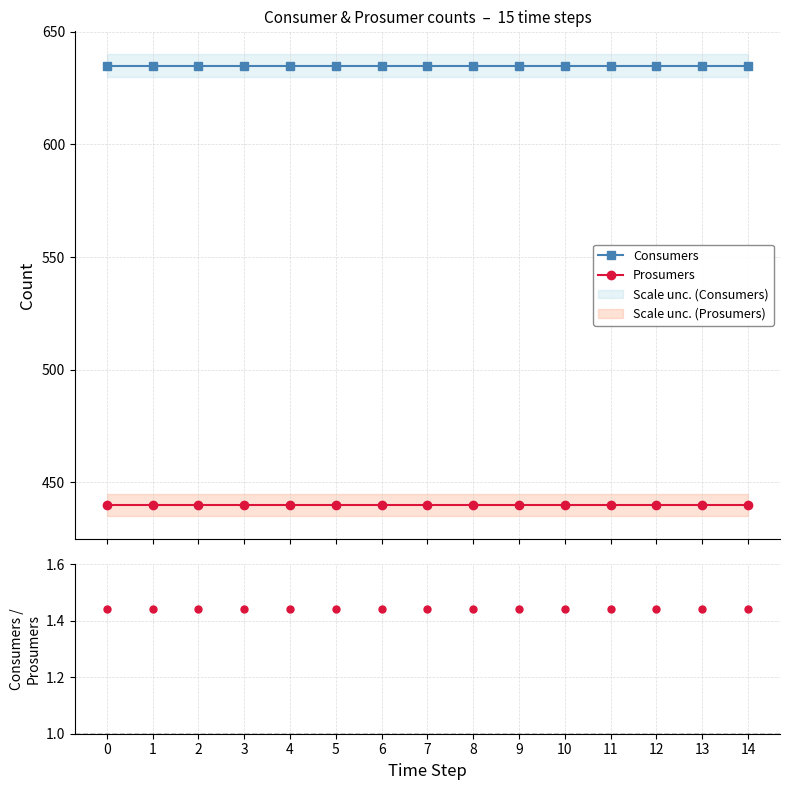

True or false: Consumers and Consumers / Prosumers cross at least once.

False